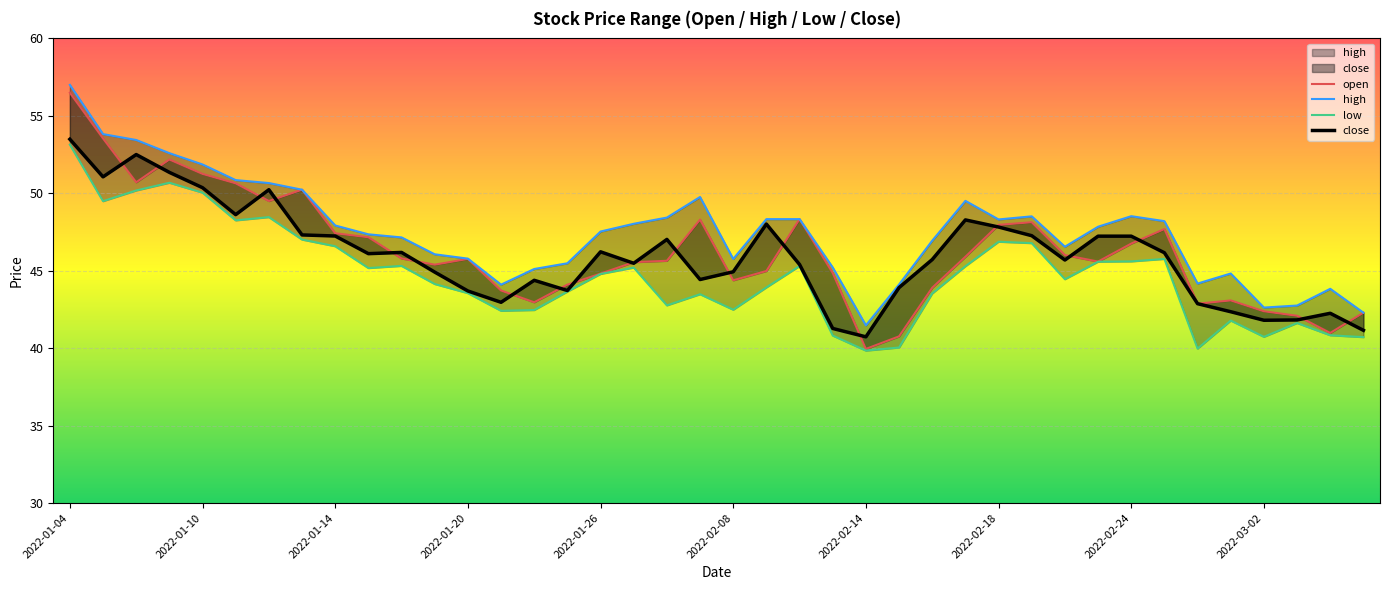

What are all the series names shown in the legend?

open, high, low, close